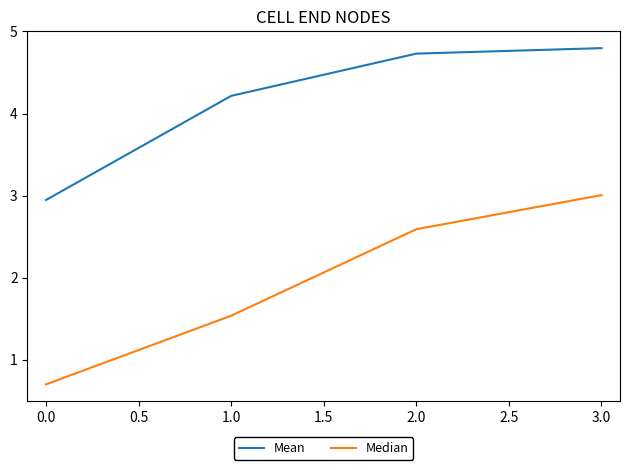

True or false: Median and Mean cross at least once.

False